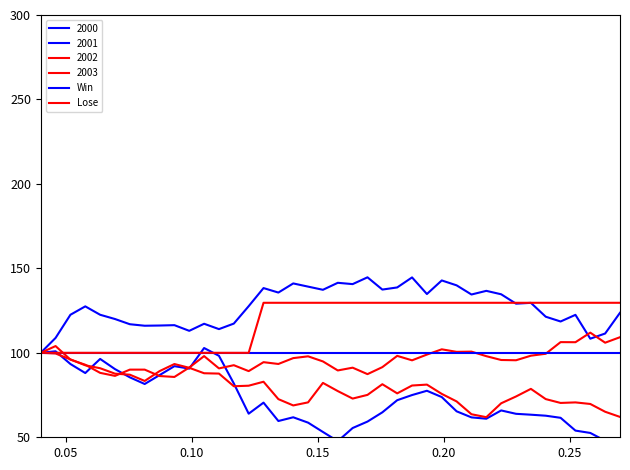

Reading right to left, extract all data points from this chart.

Win: 100.0	100.0	100.0	100.0	100.0	100.0	100.0	100.0	100.0	100.0	100.0	100.0	100.0	100.0	100.0	100.0	100.0	100.0	100.0	100.0	100.0	100.0	100.0	100.0	100.0	100.0	100.0	100.0	100.0	100.0	100.0	100.0	100.0	100.0	100.0	100.0	100.0	100.0	100.0	100.0
Lose: 129.6	129.6	129.6	129.6	129.6	129.6	129.6	129.6	129.6	129.6	129.6	129.6	129.6	129.6	129.6	129.6	129.6	129.6	129.6	129.6	129.6	129.6	129.6	129.6	129.6	100.0	100.0	100.0	100.0	100.0	100.0	100.0	100.0	100.0	100.0	100.0	100.0	100.0	100.0	100.0